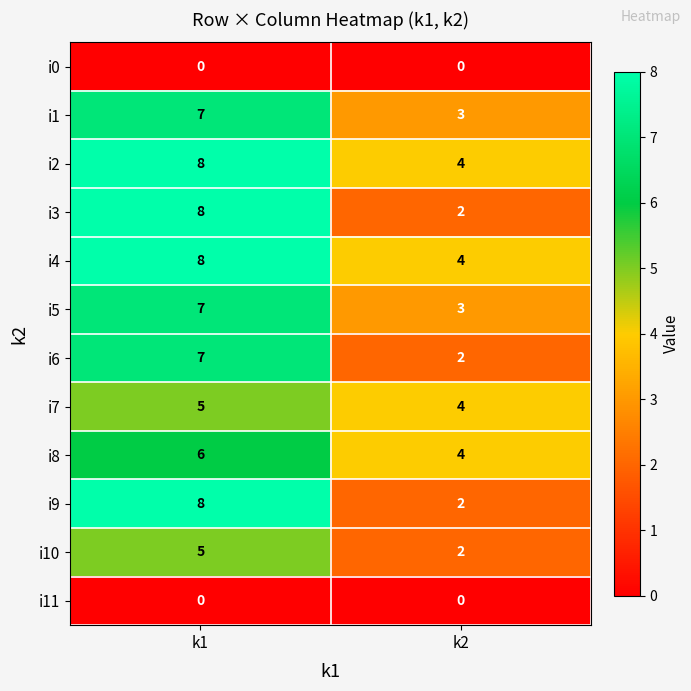

What is the spread (max minus min) of values at k1?

8